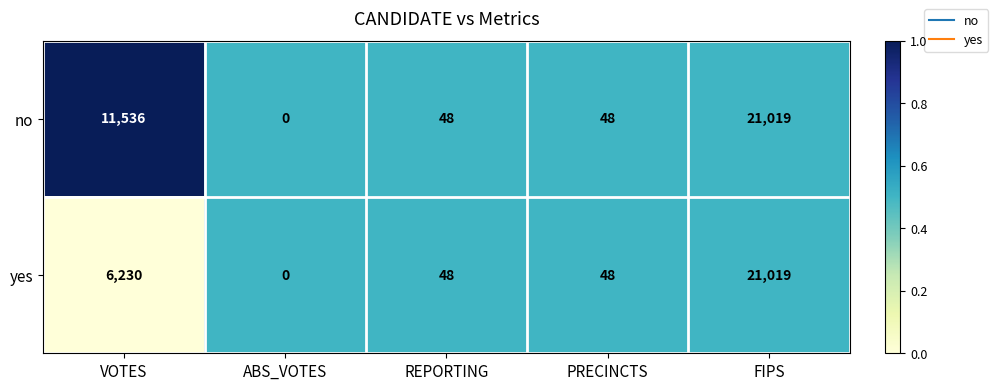

What is the total value across all series at VOTES?

17766